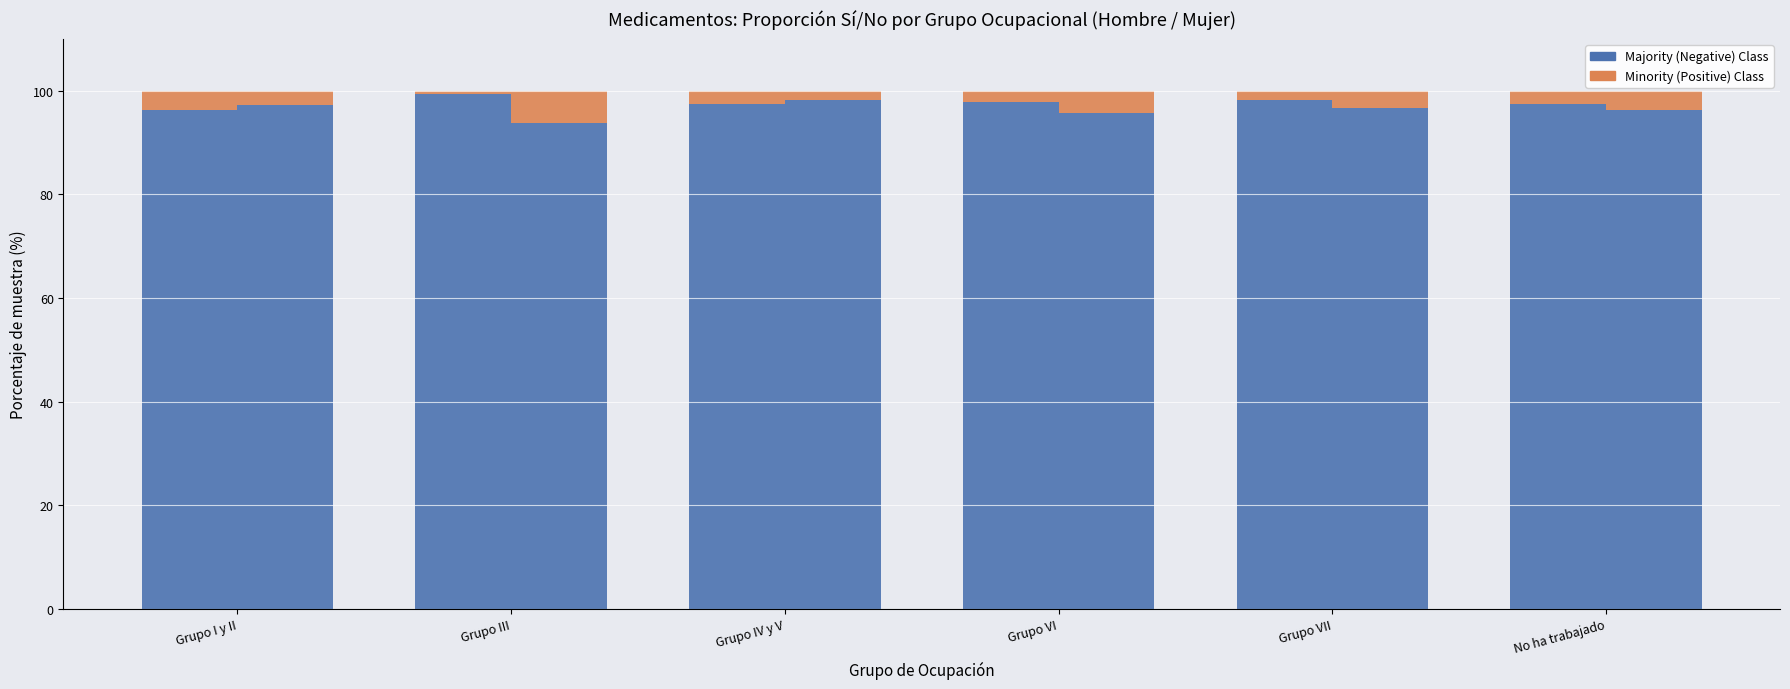

At which category does the chart reach its minimum across all series?

Grupo III